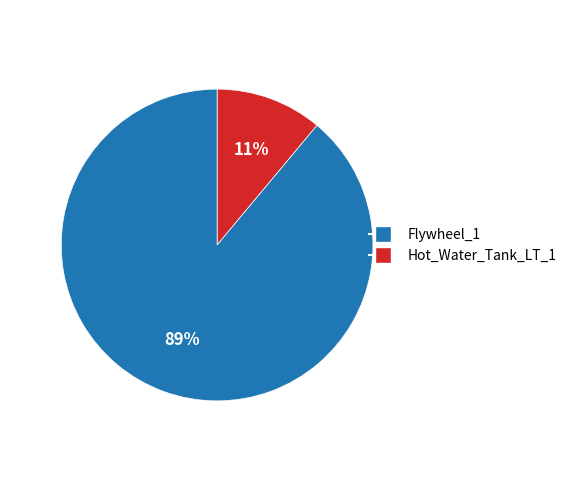

What is the smallest slice in the pie chart?

Flywheel_1